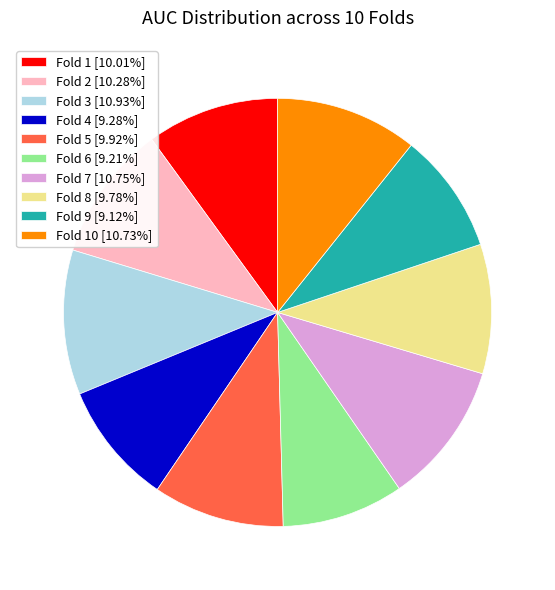

How many segments does this pie chart have?

10